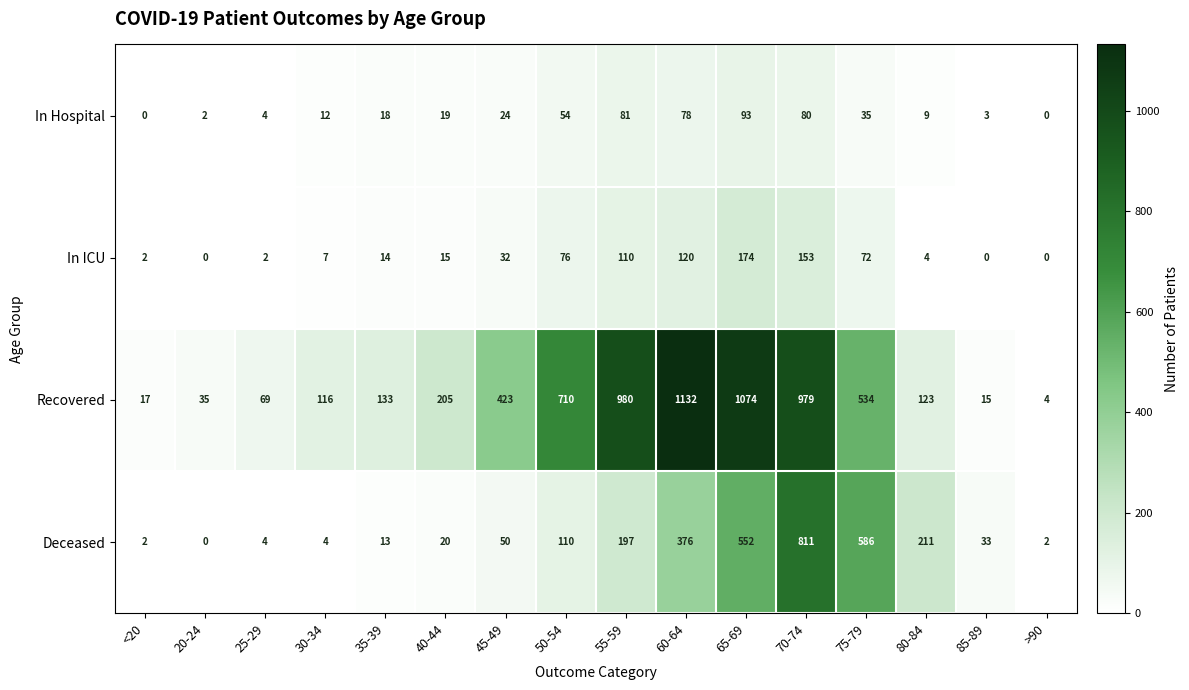

What is the sum of the In Hospital values at 65-69 and 60-64?

171